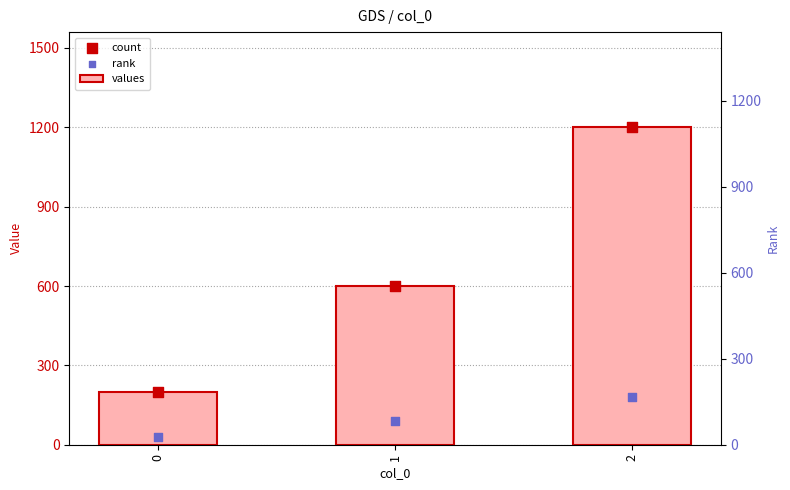

Which series contains the highest Y value?

values